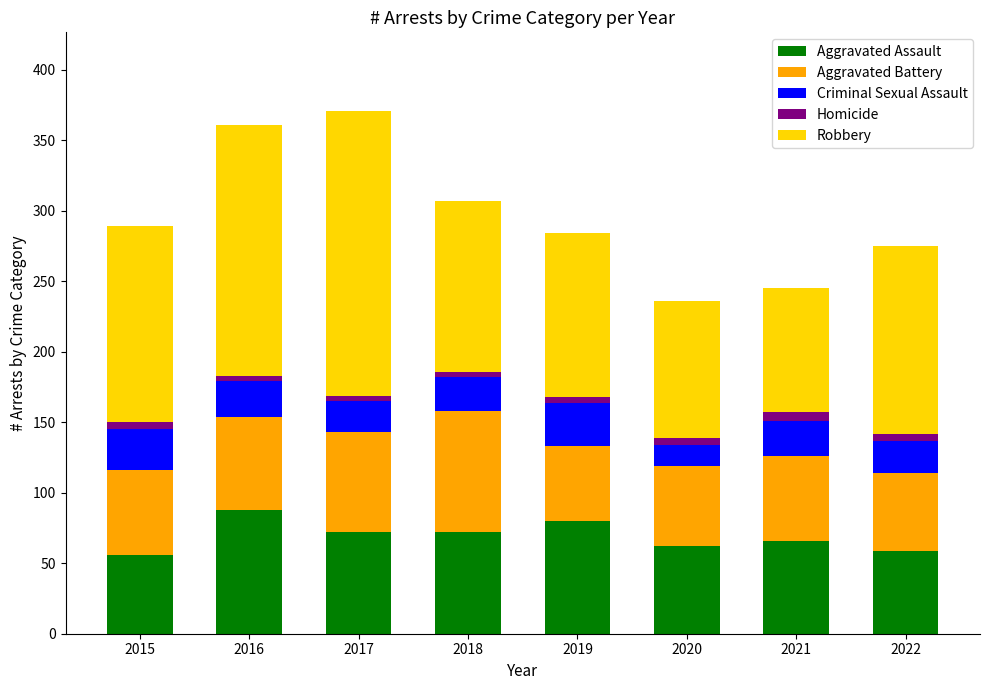

What is the minimum value for Aggravated Assault?

56